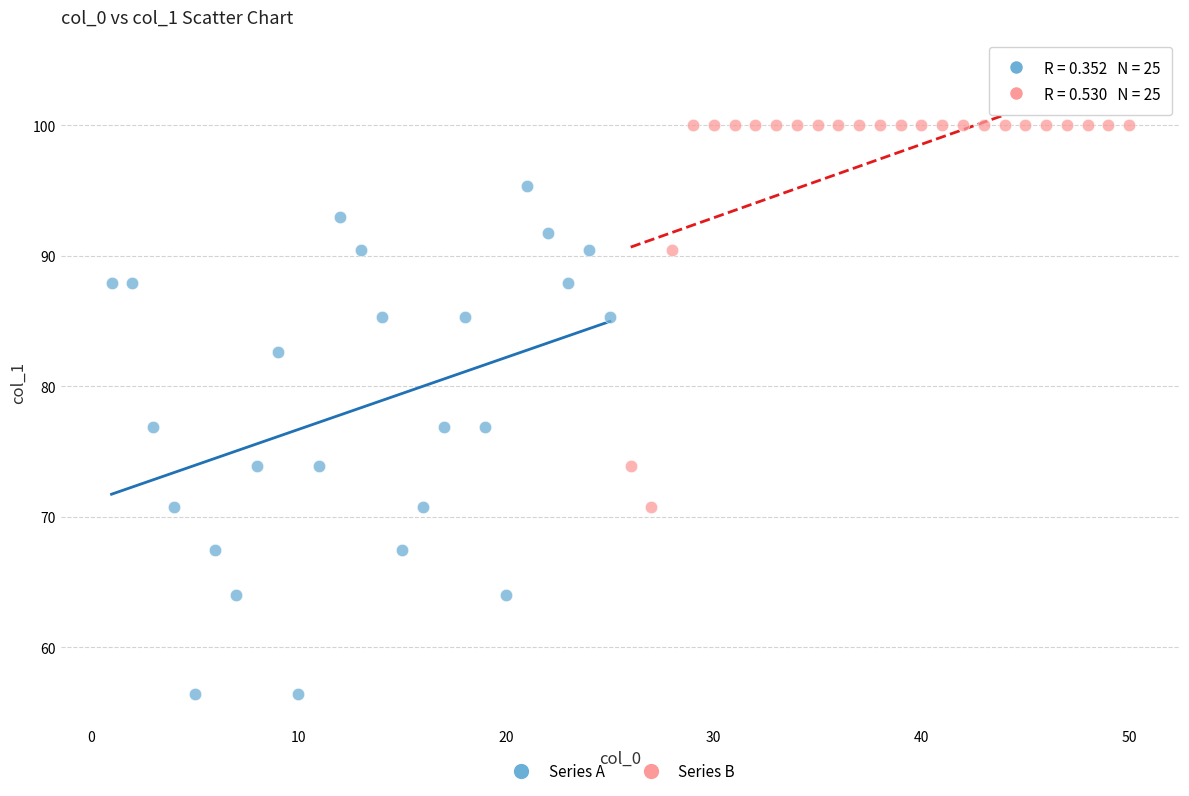

Which series reaches the minimum Y coordinate?

Series A